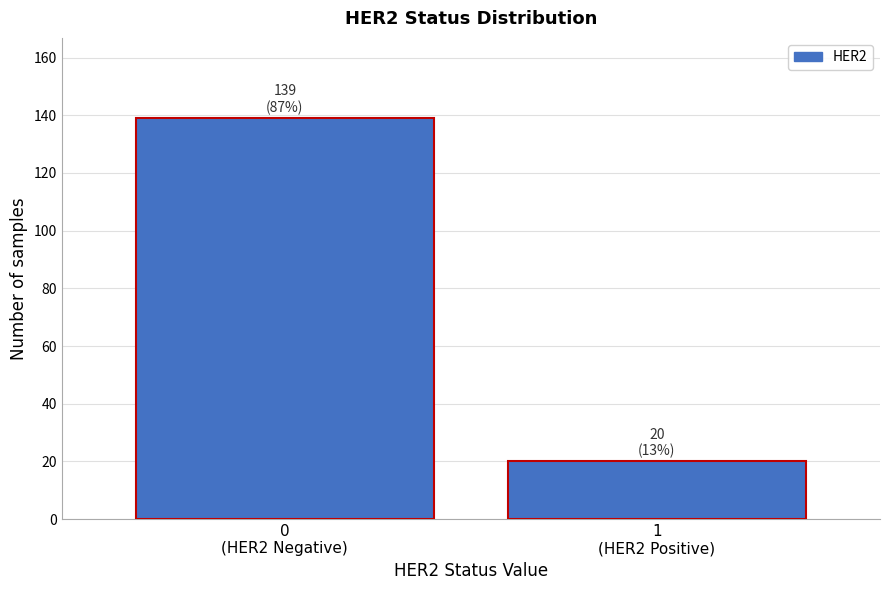

Reading left to right, transcribe all the data shown in this chart.

139	20